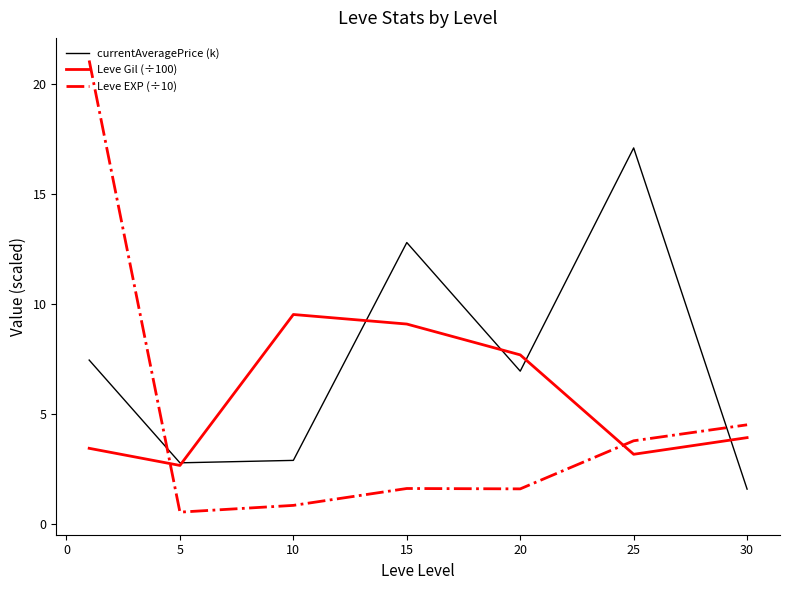

True or false: Leve EXP (÷10) and Leve Gil (÷100) intersect in this chart.

True